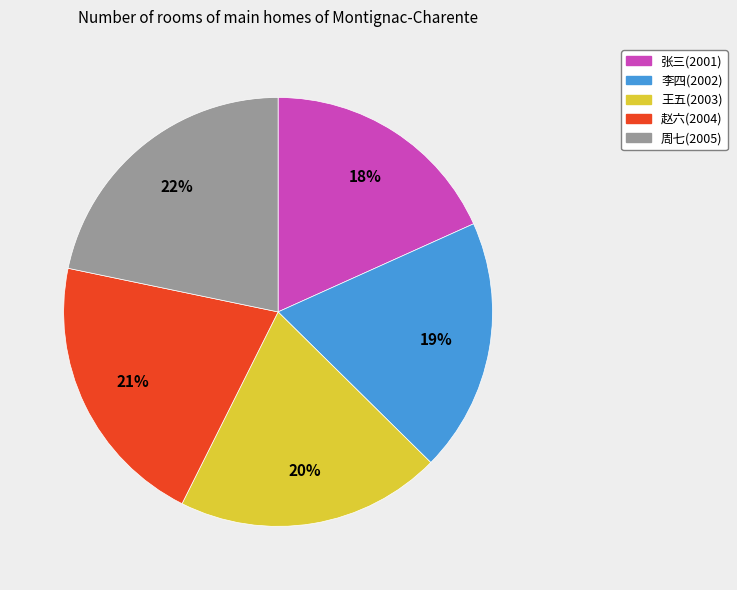

To the nearest percent, what portion does 赵六(2004) represent?

21%